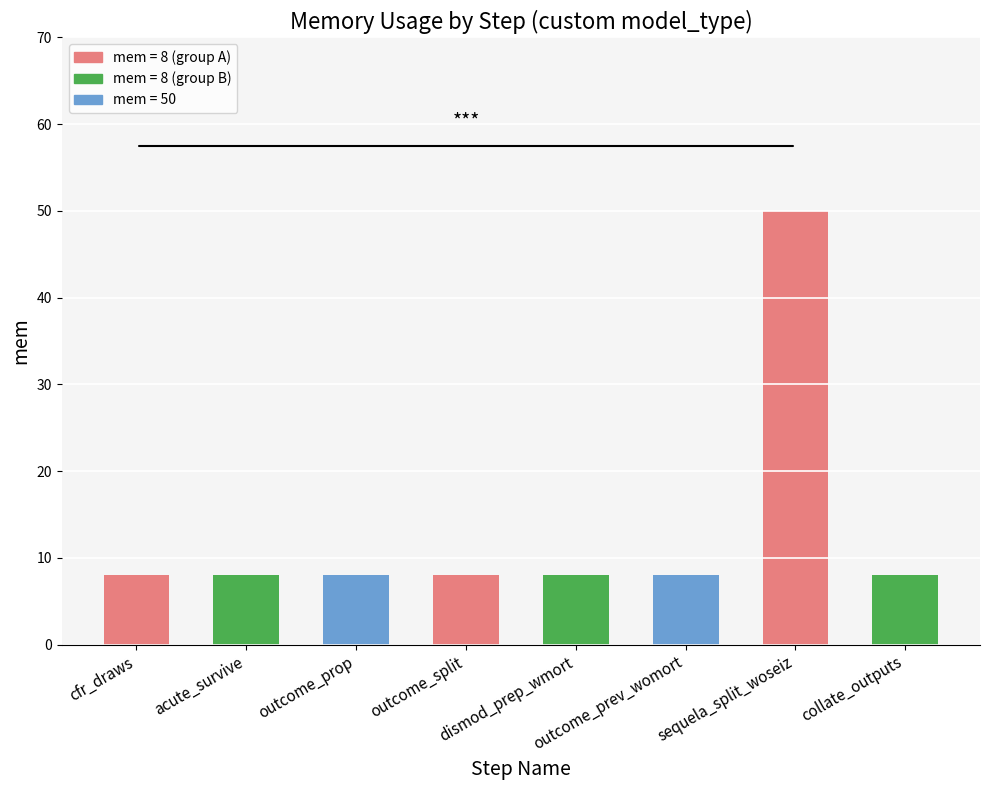

Which label corresponds to the largest value in the chart?

sequela_split_woseiz